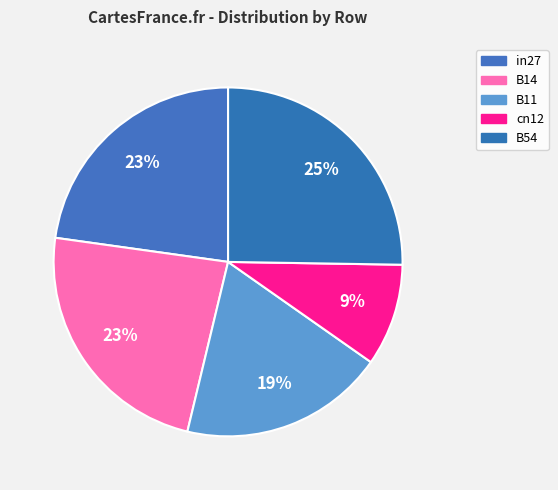

To the nearest percent, what is the difference between the cn12 and B11 slice percentages?

10%